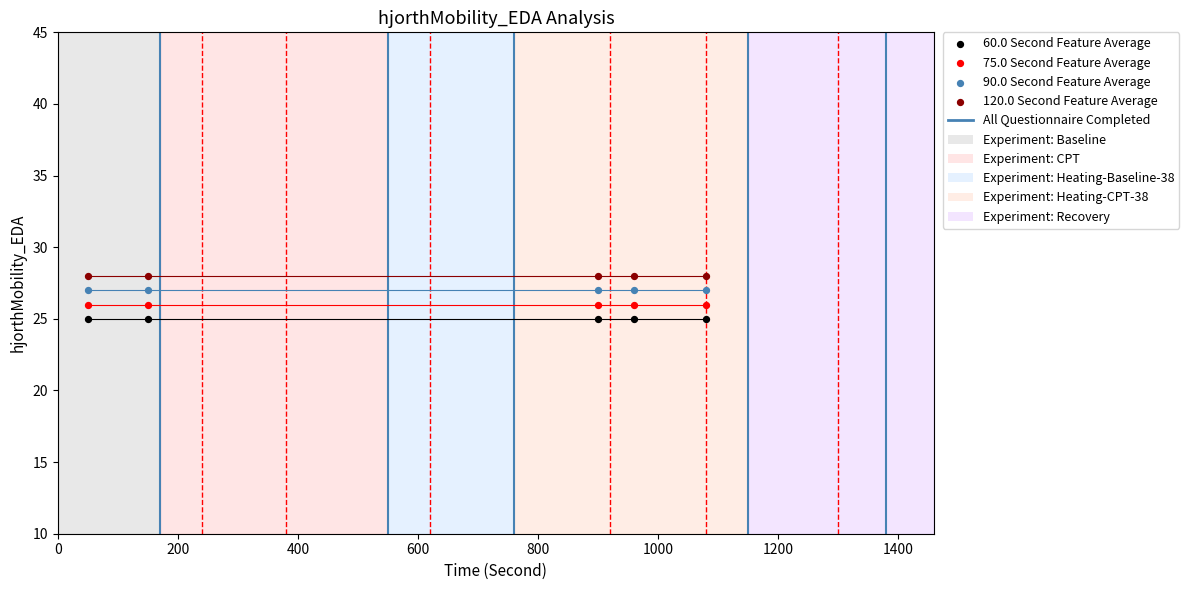

How many points are shown in the scatter plot?

20